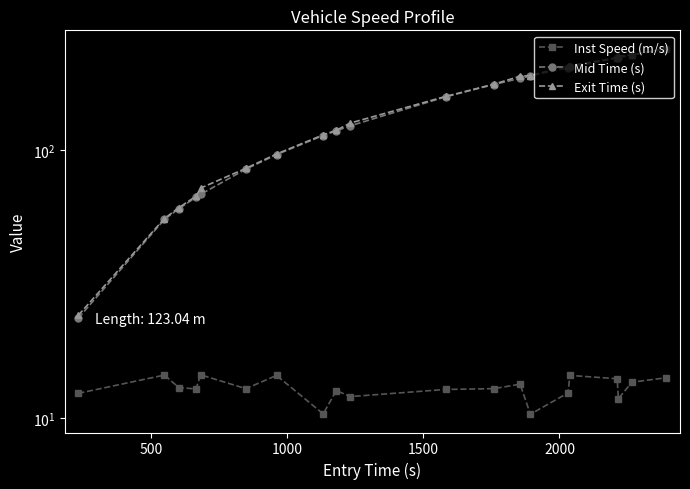

True or false: Mid Time (s) and Inst Speed (m/s) cross at least once.

False